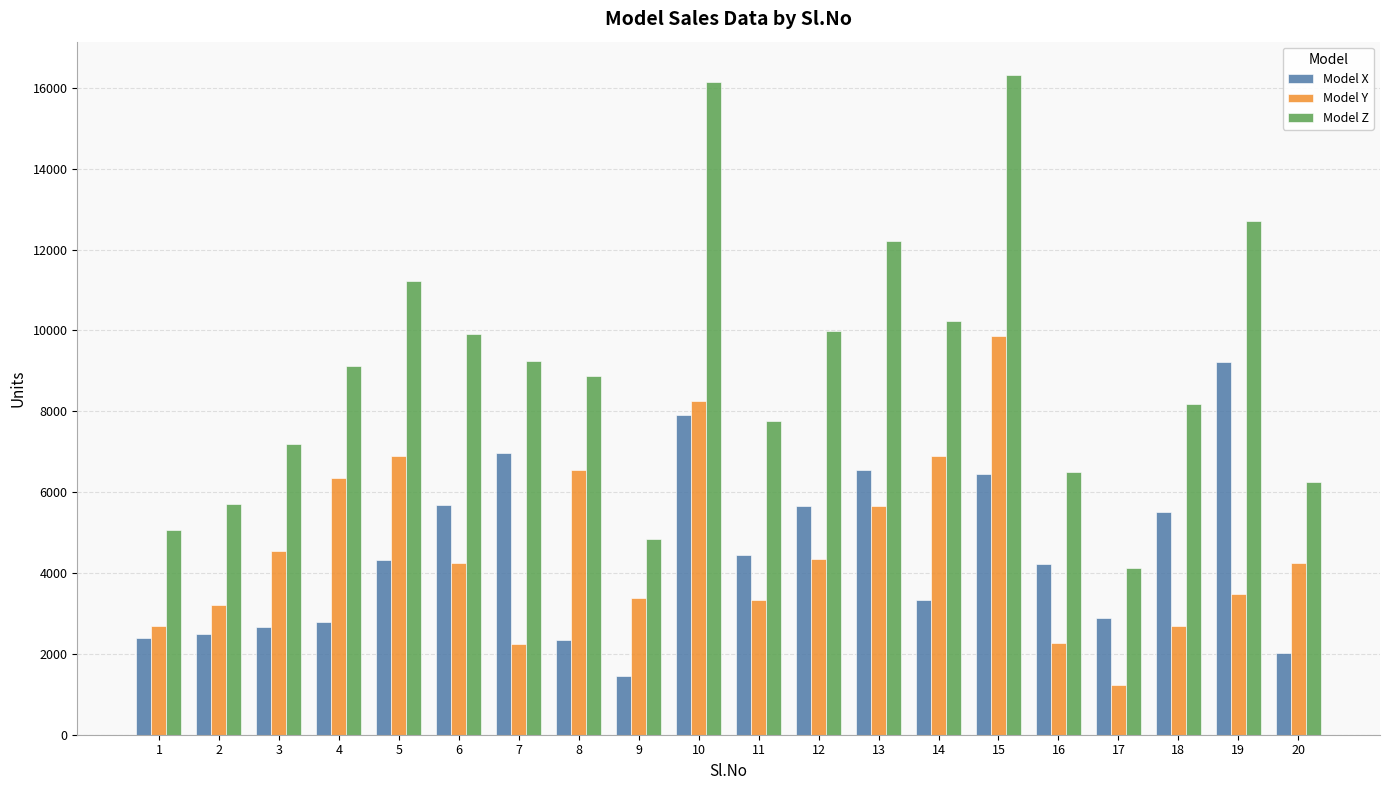

What is the greatest value displayed?

16326